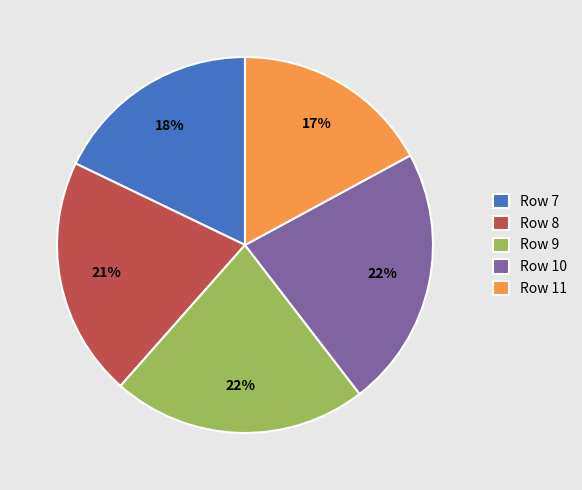

Which category has the smallest portion of the pie?

Row 11